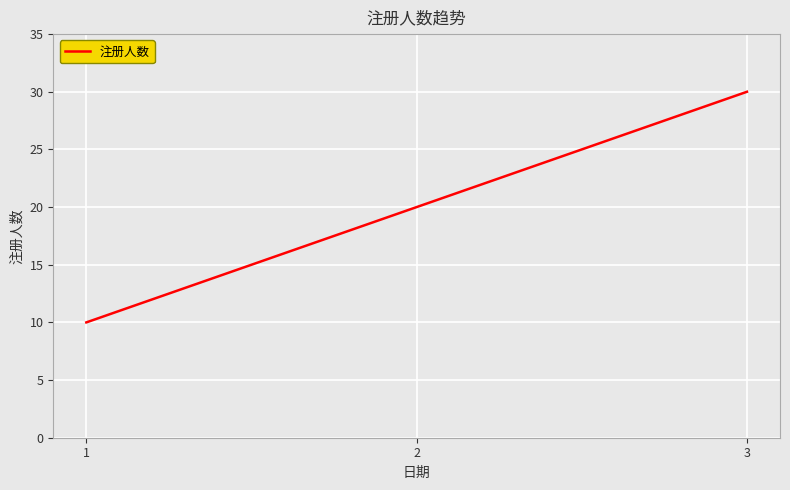

What is the difference between the maximum and minimum values?

20